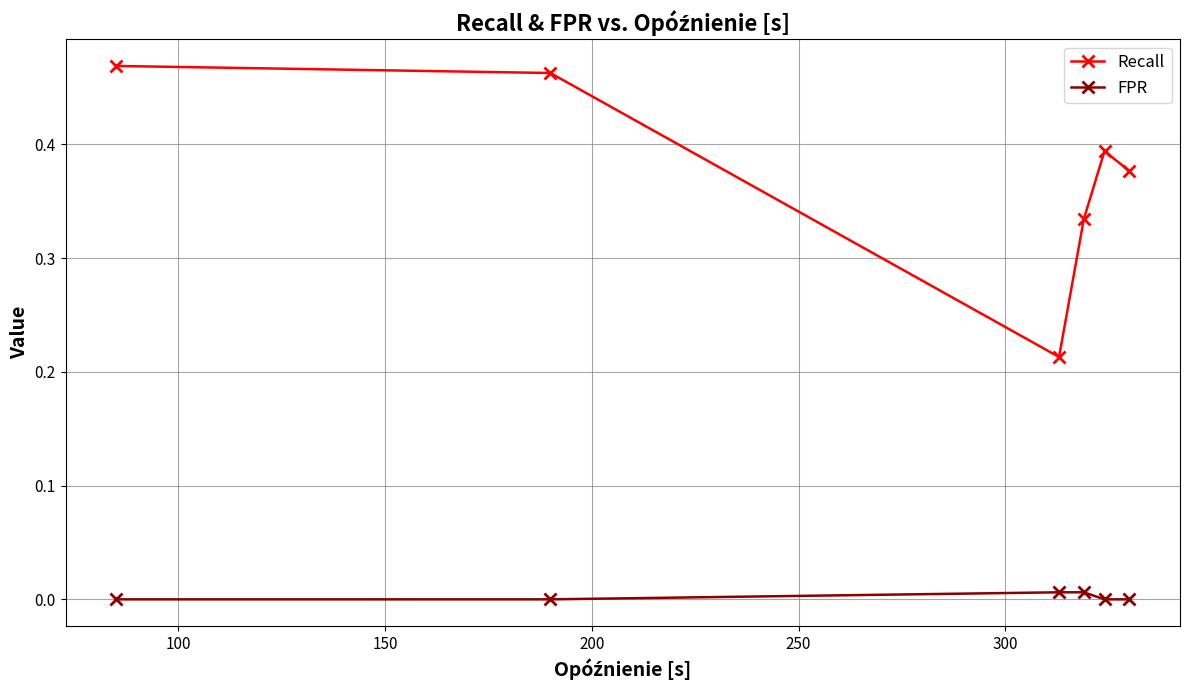

In Recall, how many points are lower than both neighbors (excluding endpoints)?

1